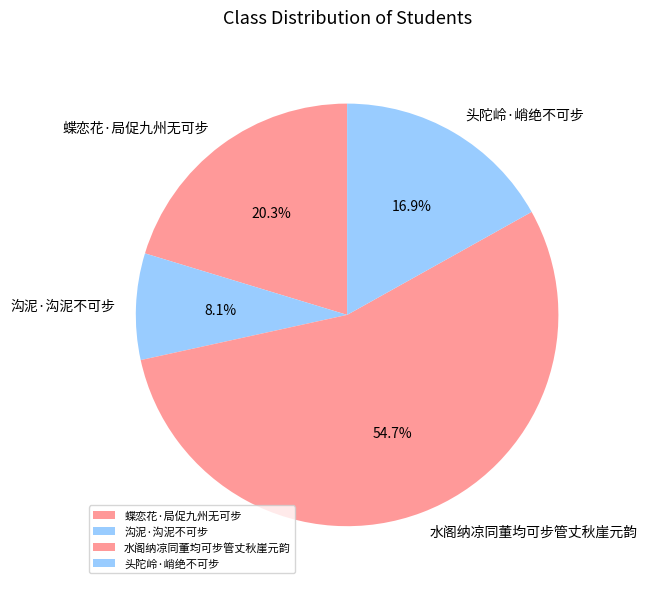

Is it true that 水阁纳凉同董均可步管丈秋崖元韵 is 55% of the pie?

True